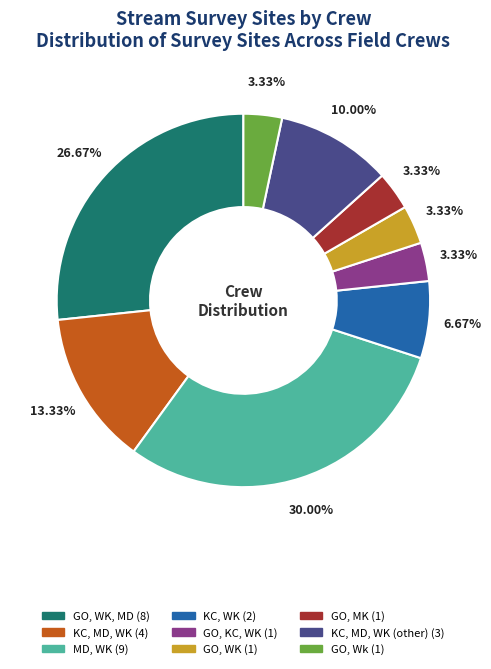

Does any single category account for the majority?

No